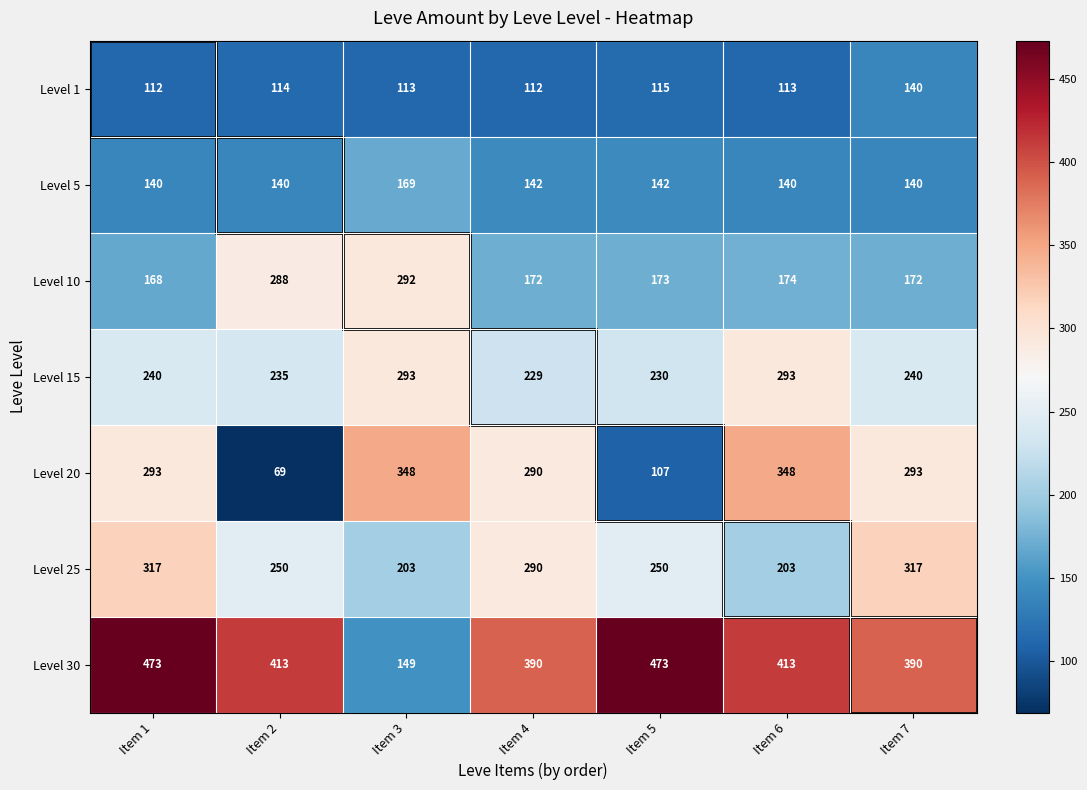

How many Level 20 values are between 107 and 348?

6